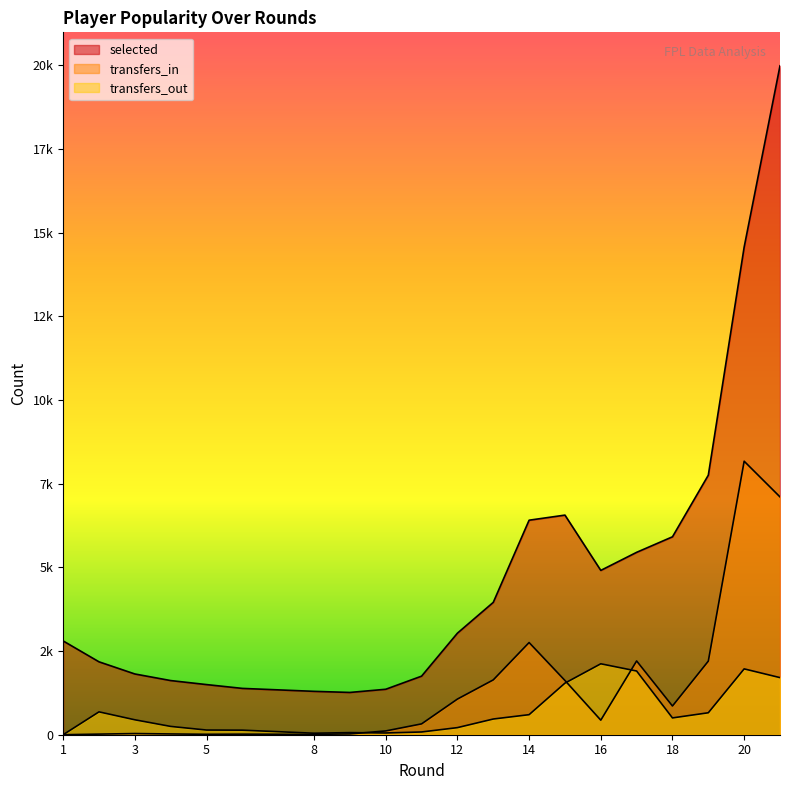

Rank the categories by transfers_in value from lowest to highest.

1, 8, 5, 6, 2, 4, 9, 3, 10, 11, 16, 18, 12, 15, 13, 19, 17, 14, 21, 20